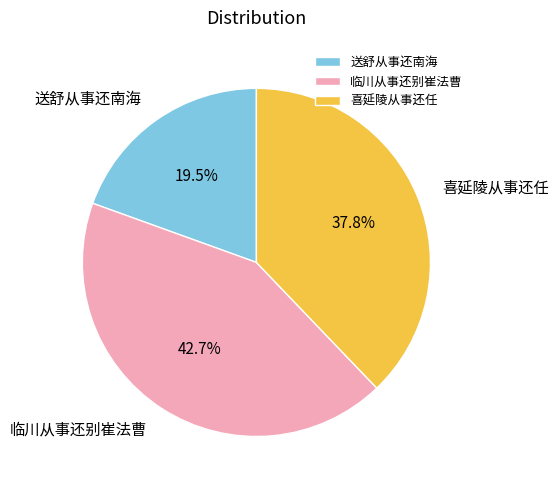

Rank the categories by value from highest to lowest.

临川从事还别崔法曹, 喜延陵从事还任, 送舒从事还南海